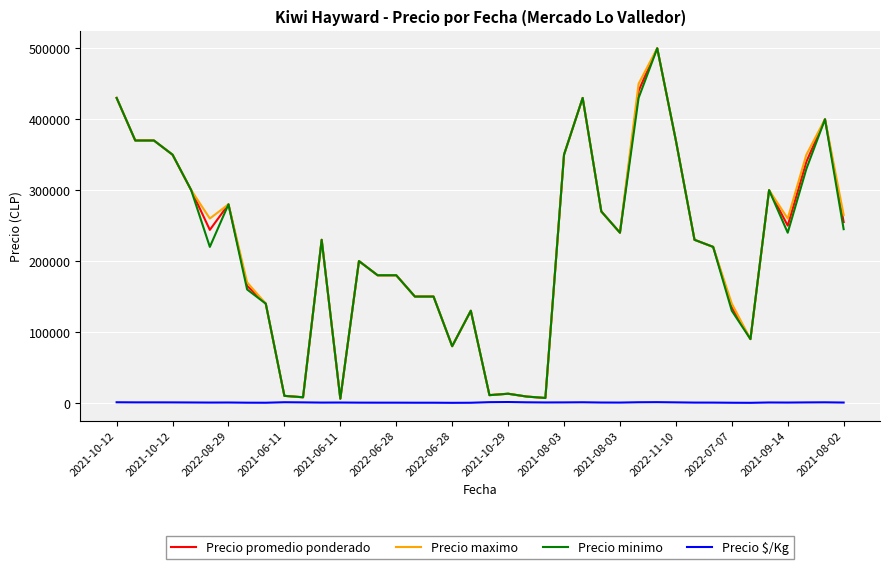

What is the maximum value shown in the chart?

500000